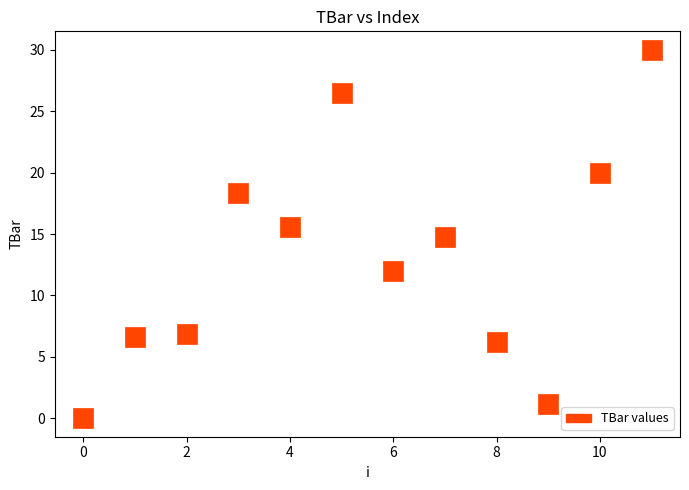

What is the average Y value?

13.2